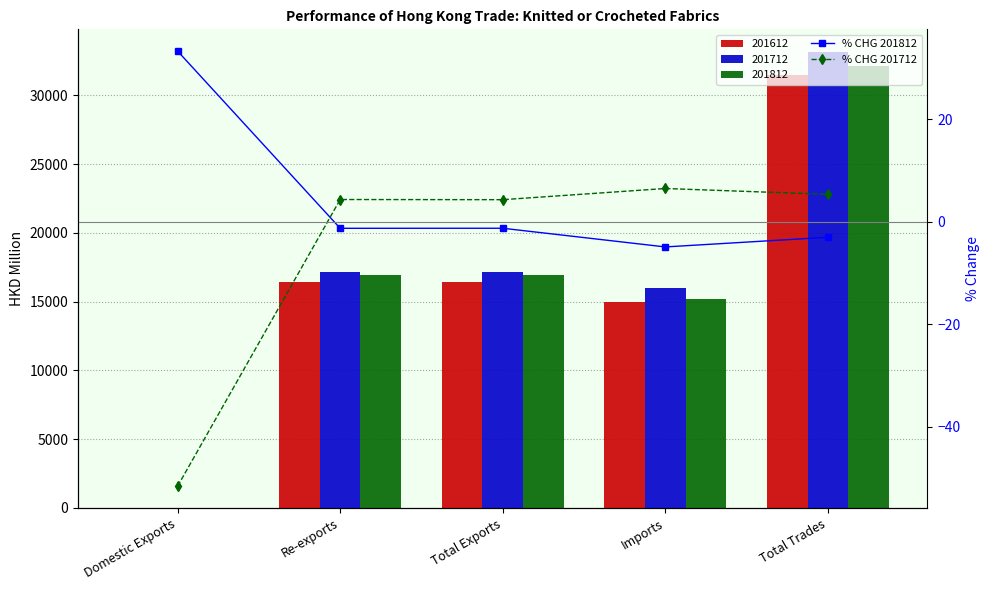

What value does the % CHG 201812 series have at Domestic Exports?

33.4